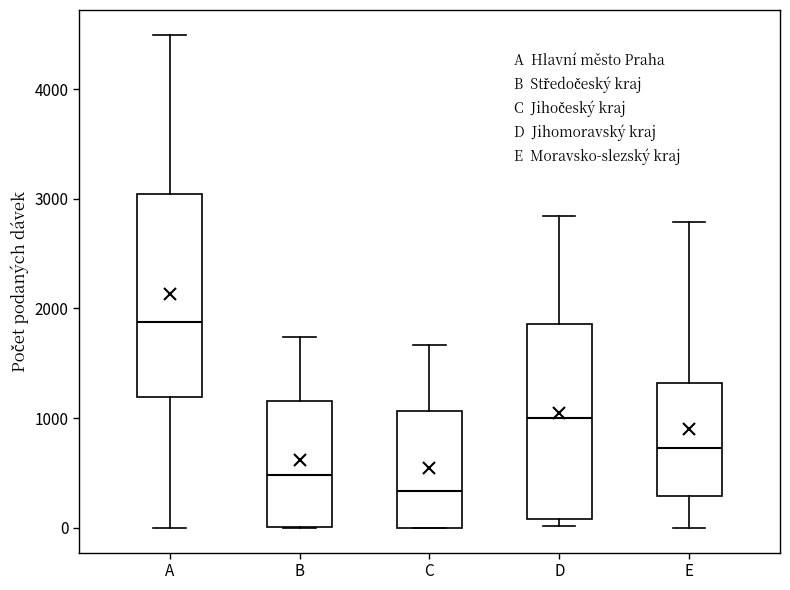

Which box has the highest median line?

A